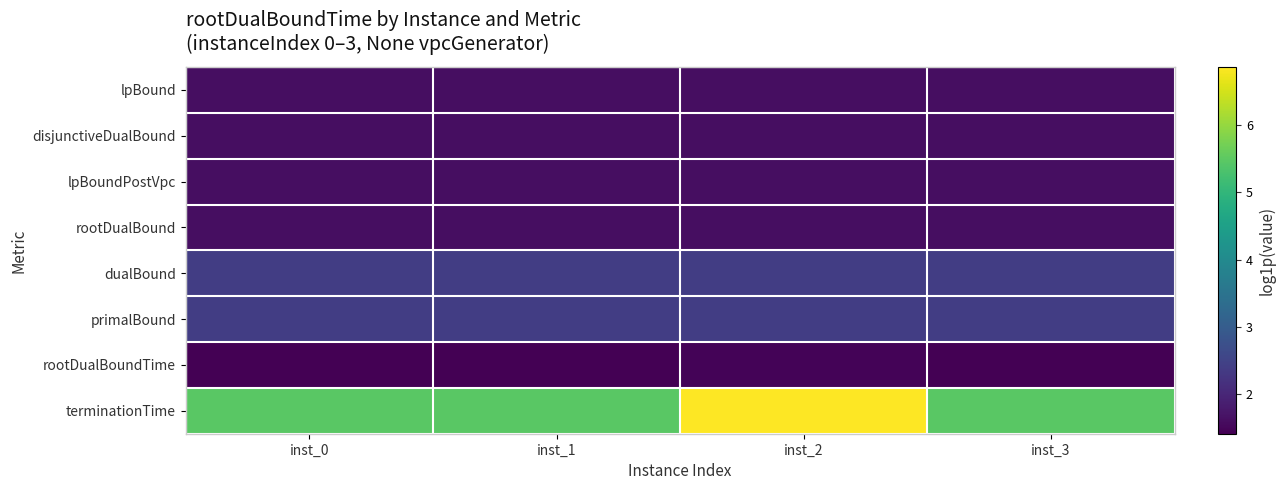

At how many categories does at least one series exceed 4?

4